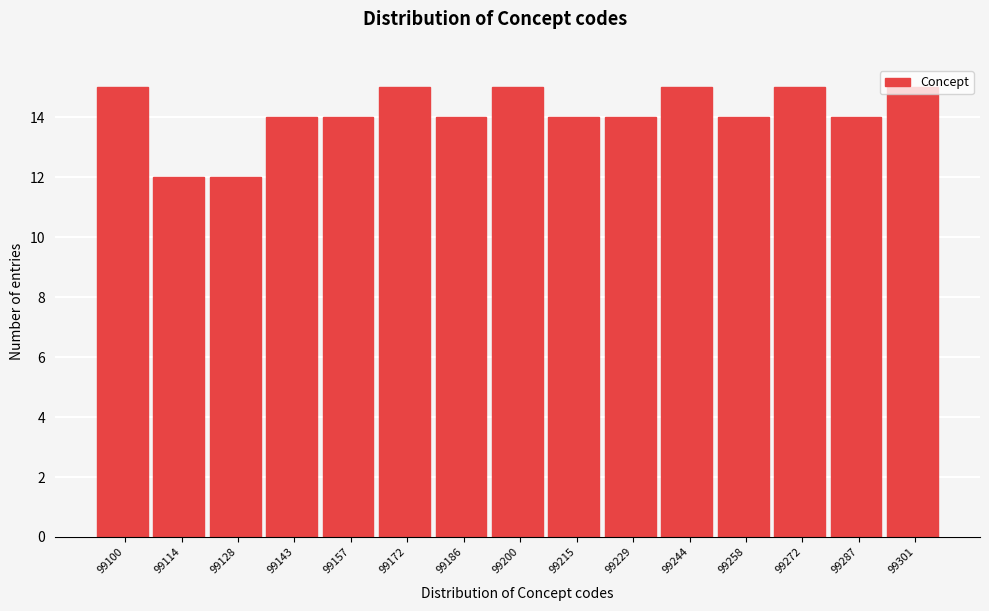

What is the sum of the values at 99287 and 99258?

28